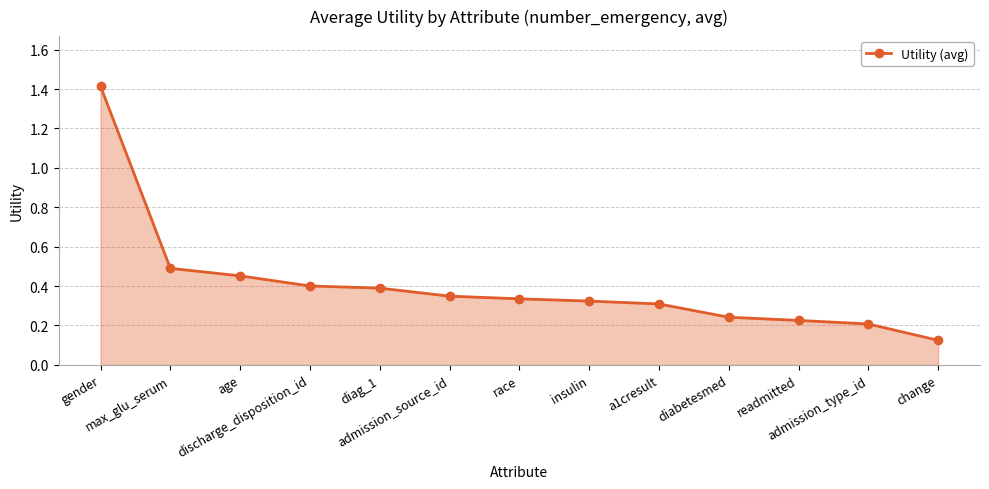

What is the sum of the values at diabetesmed and discharge_disposition_id?

0.6